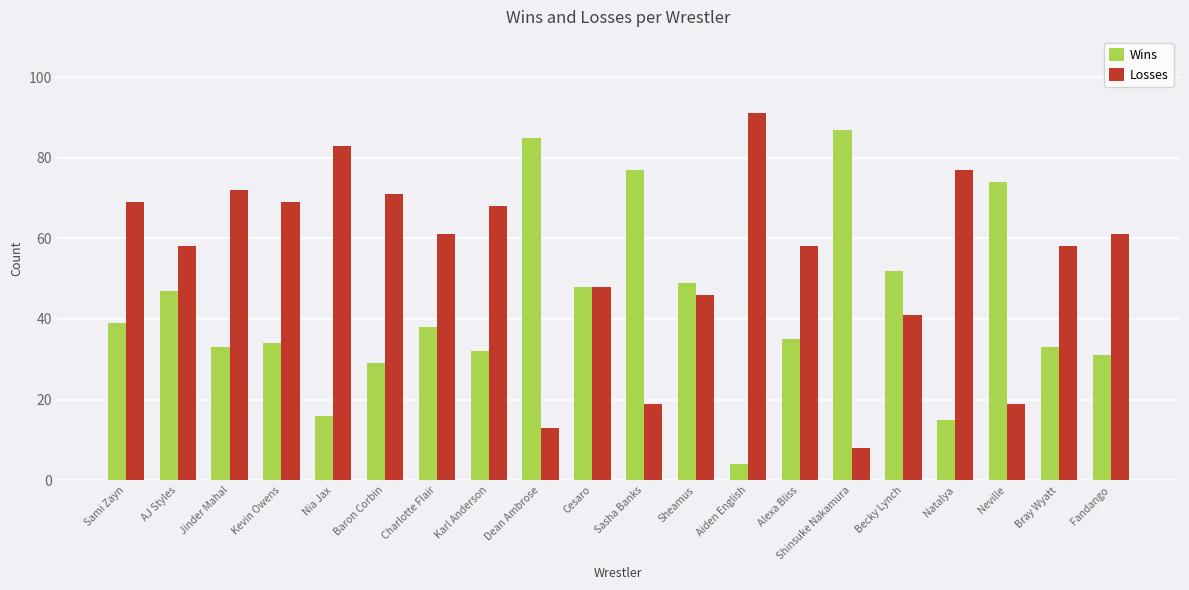

How many values in the Losses series are below 61?

10